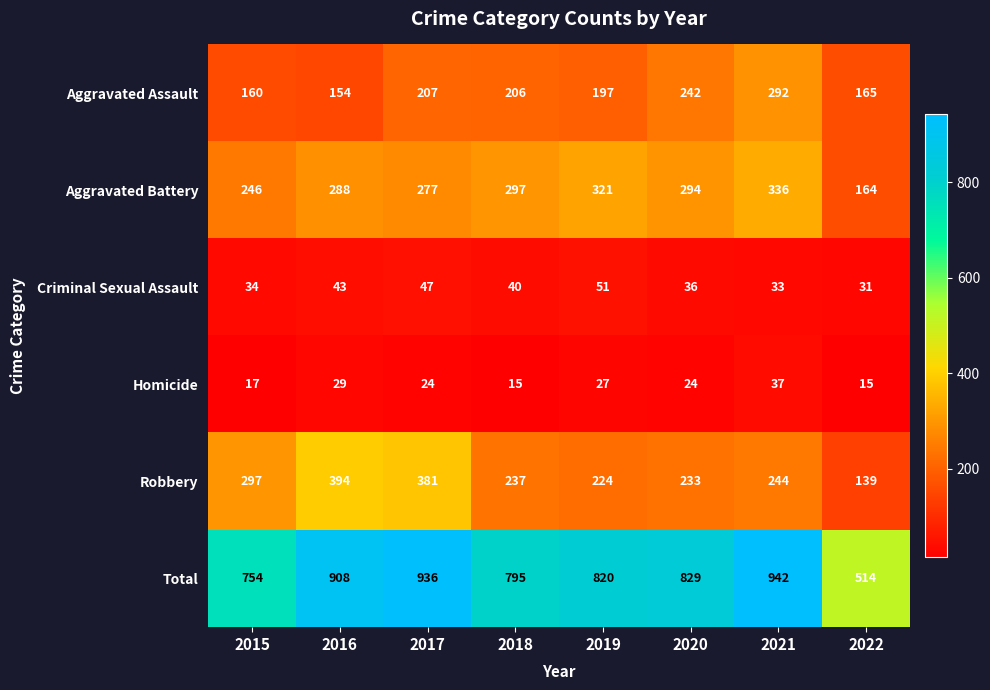

How many distinct data groups are displayed?

6